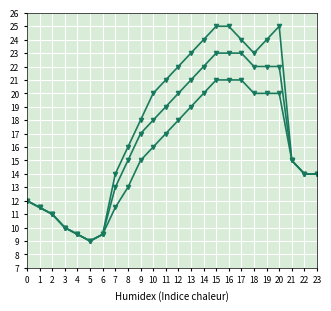

At which category is the sum across all series the highest?

15